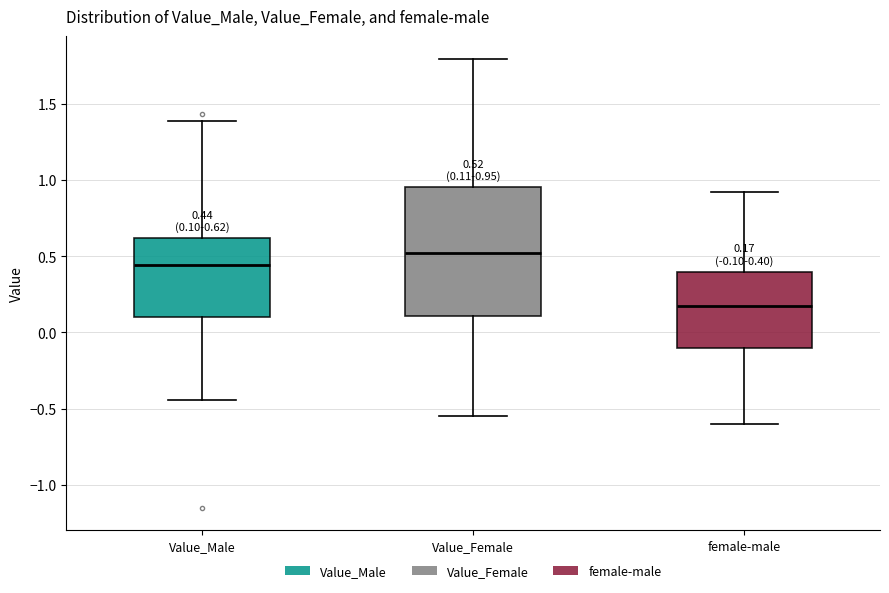

Comparing the boxes themselves (not the whiskers), which one is the tallest?

Value_Female